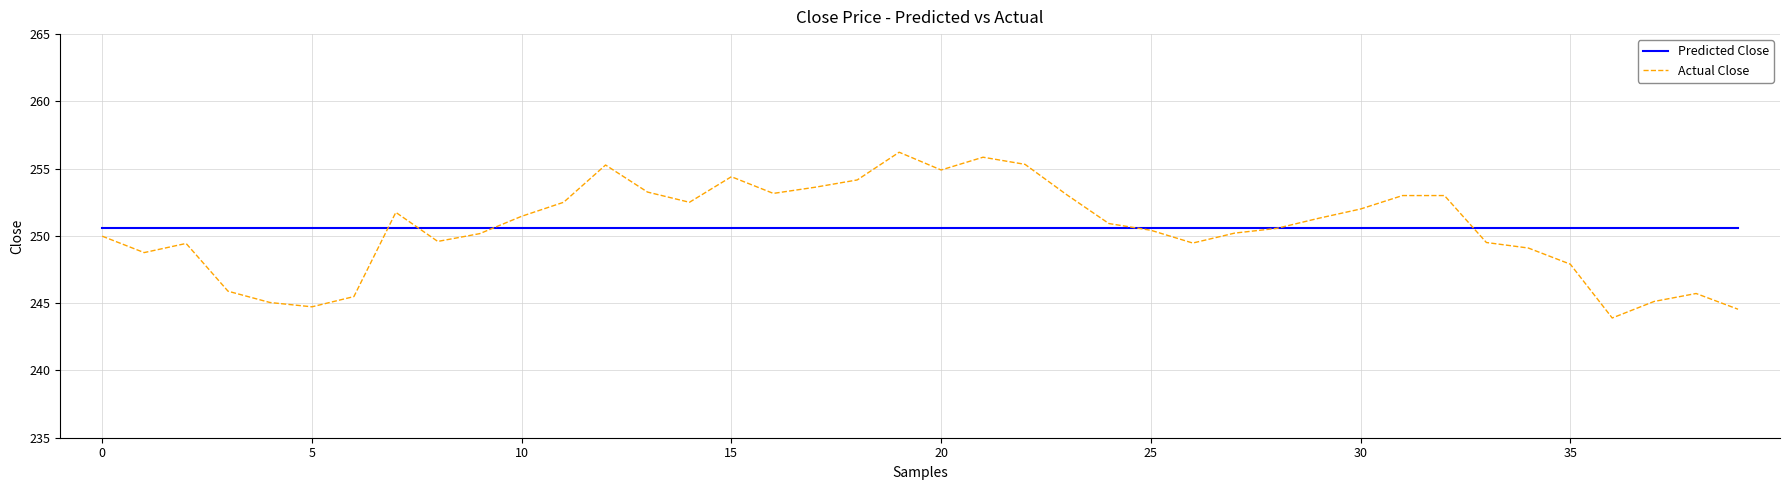

Which series has the largest range (max minus min)?

Actual Close